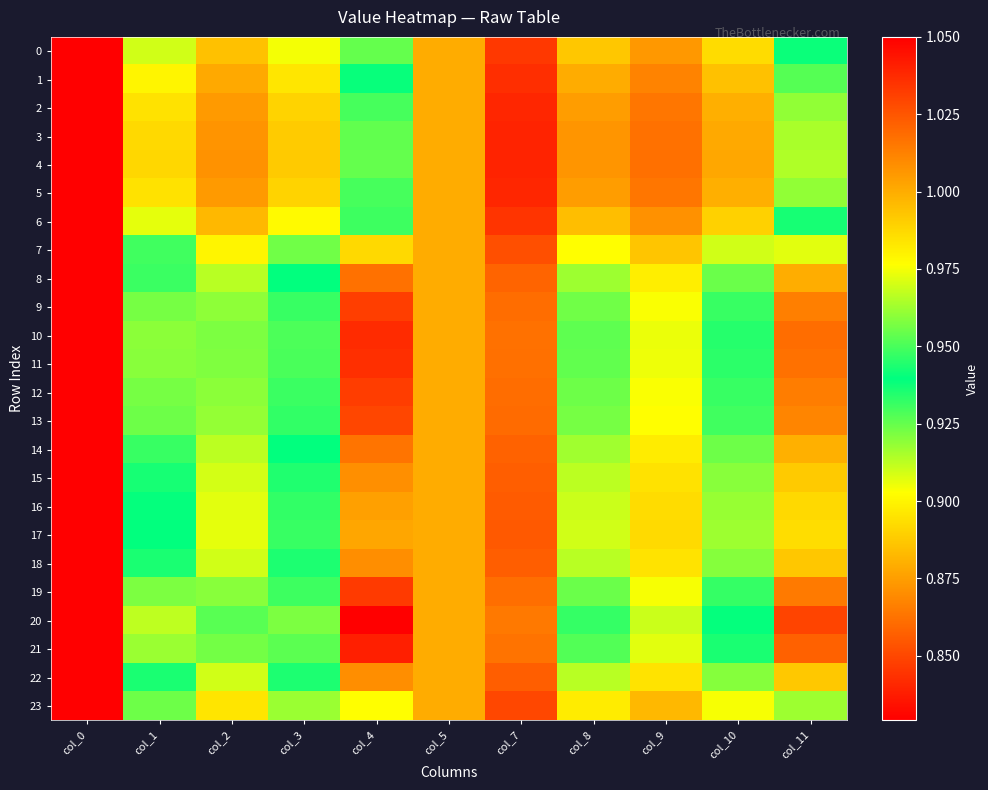

Between col_2 and col_5, which series saw the biggest shift?

20